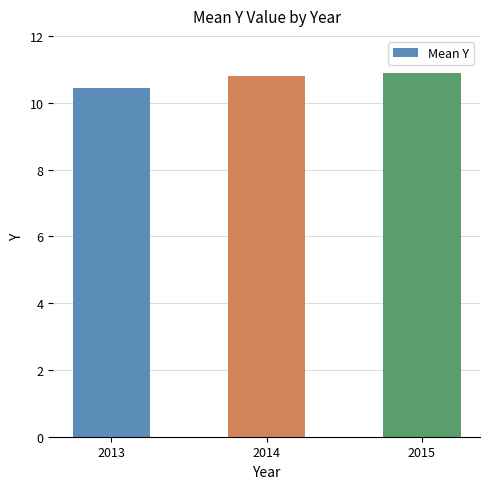

What is the difference between the values at 2013 and 2015?

0.5